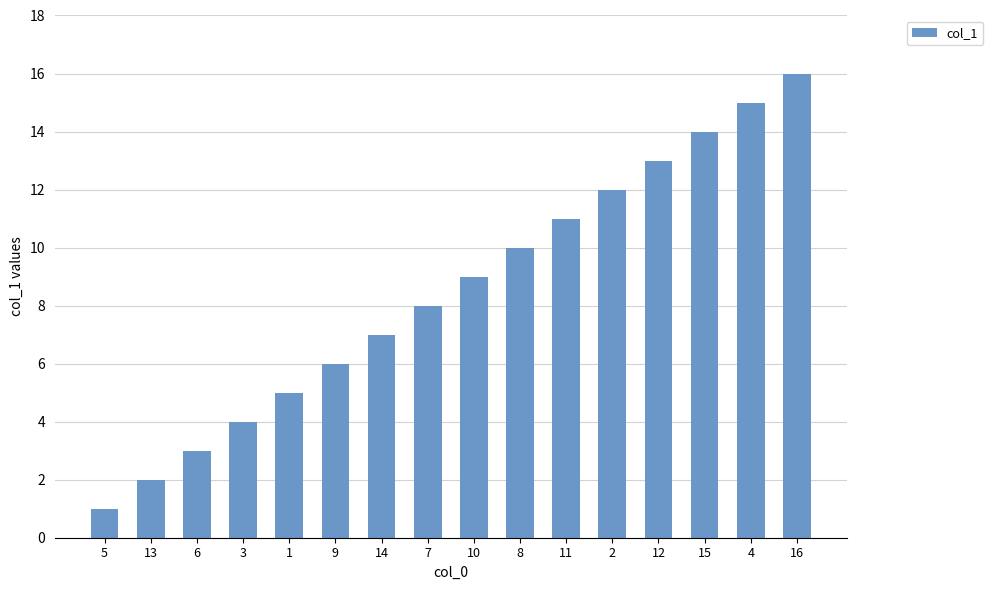

At which category does the chart reach its peak across all series?

16